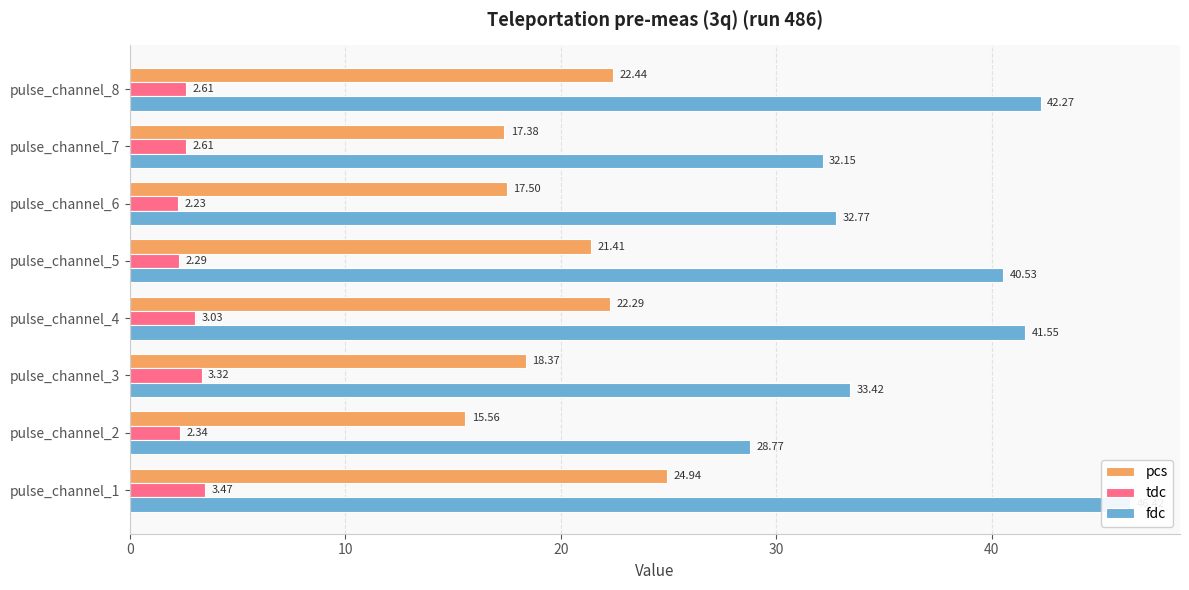

How many bars are there in total?

24